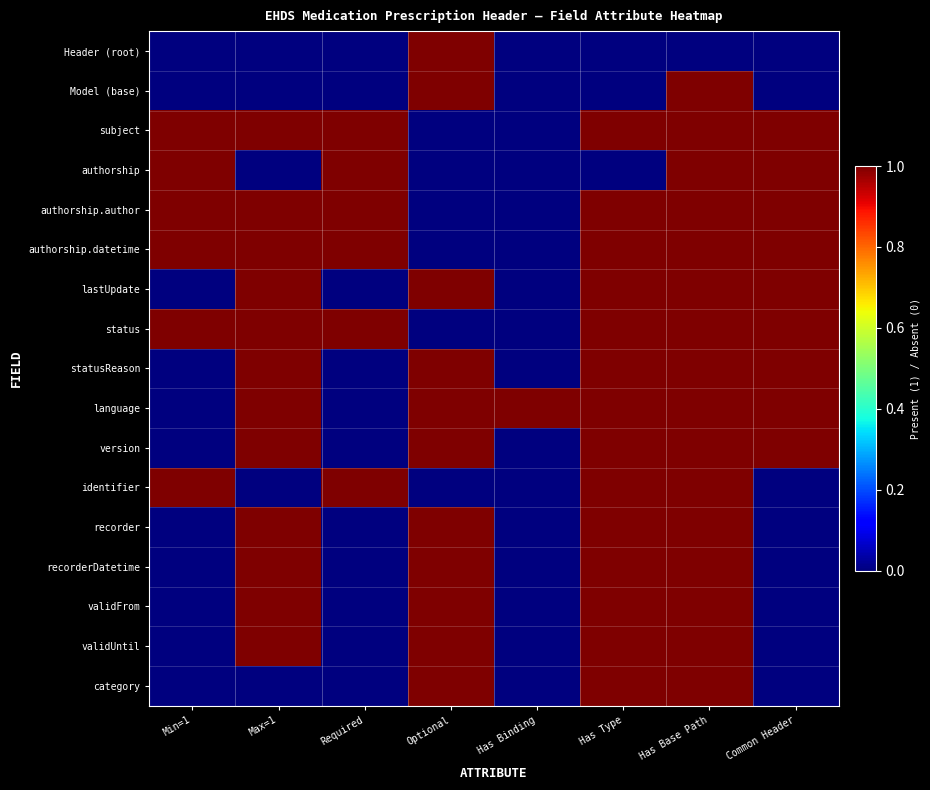

Which label corresponds to the largest value in the chart?

Optional